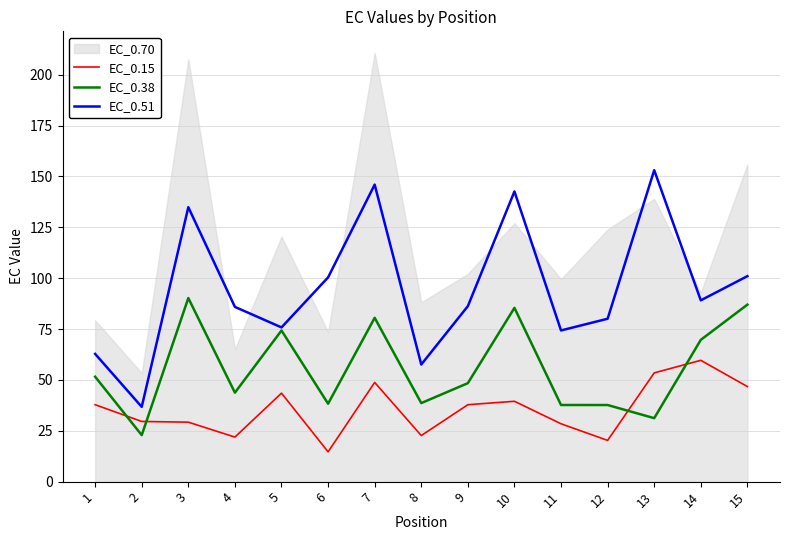

Is it true that EC_0.38 equals 19.3 at 6?

False